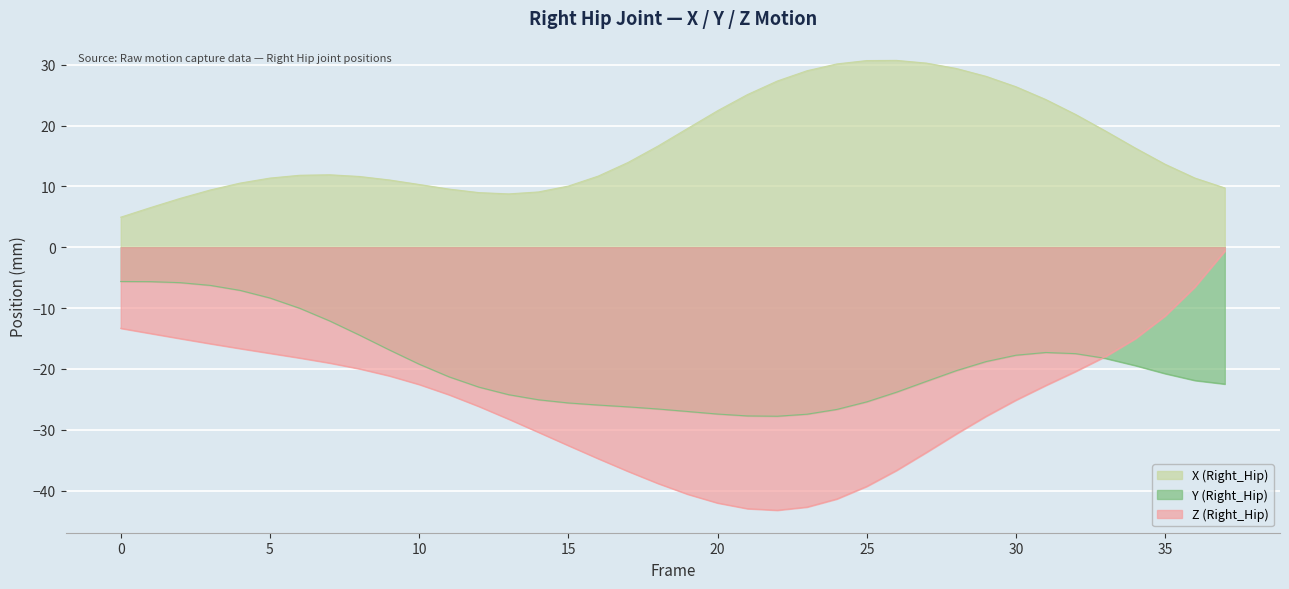

At which label does X (Right_Hip) first exceed 13?

17